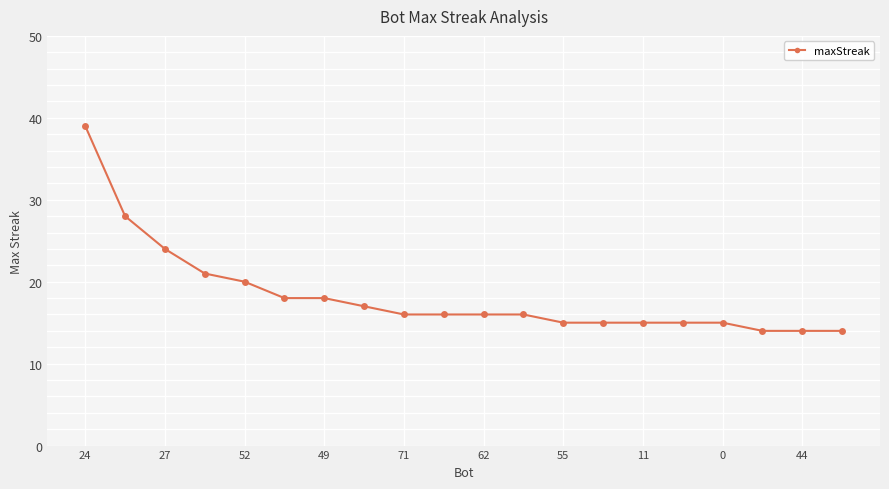

How many data points does each series have?

20